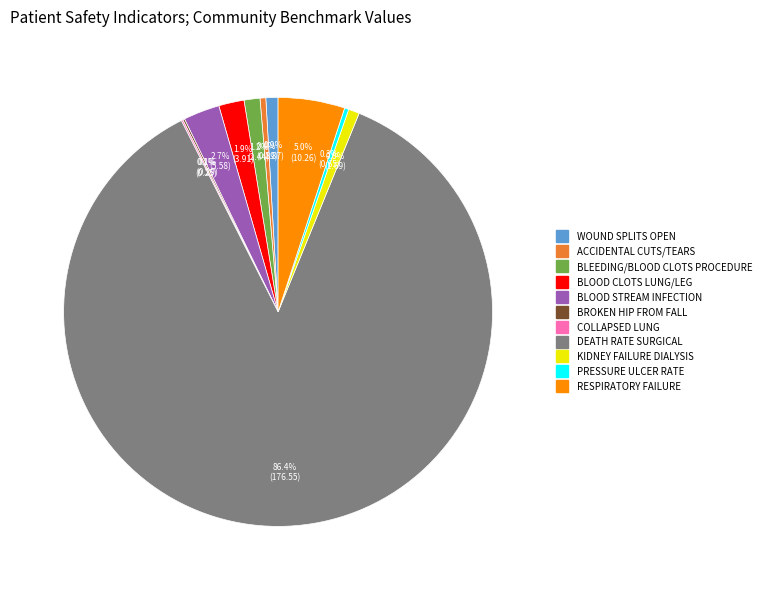

Is there any slice that represents more than half of the pie?

Yes